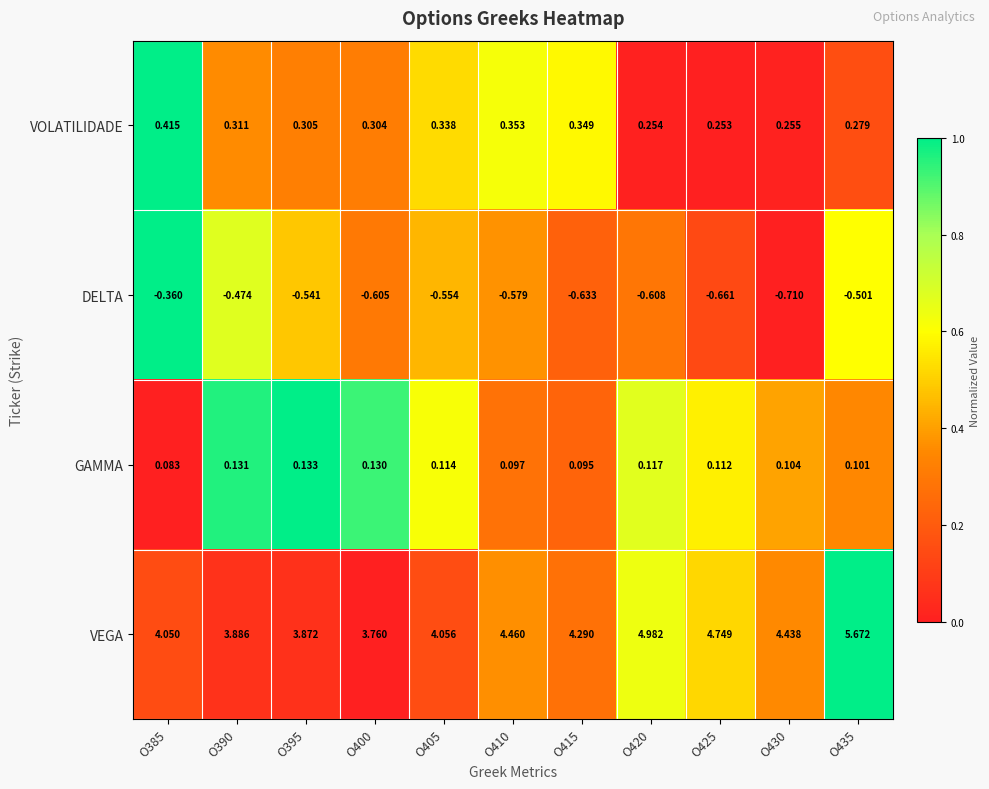

Which series has the largest range (max minus min)?

VEGA